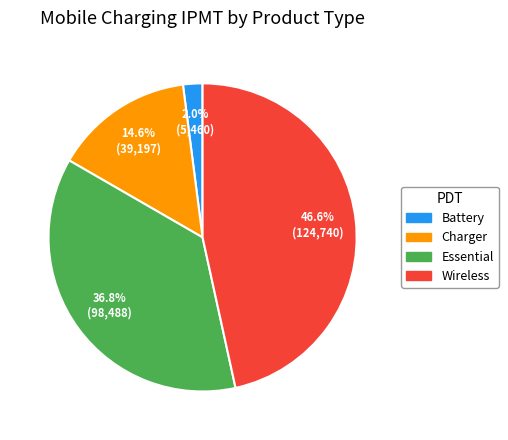

Which has a higher value, Charger or Battery?

Charger